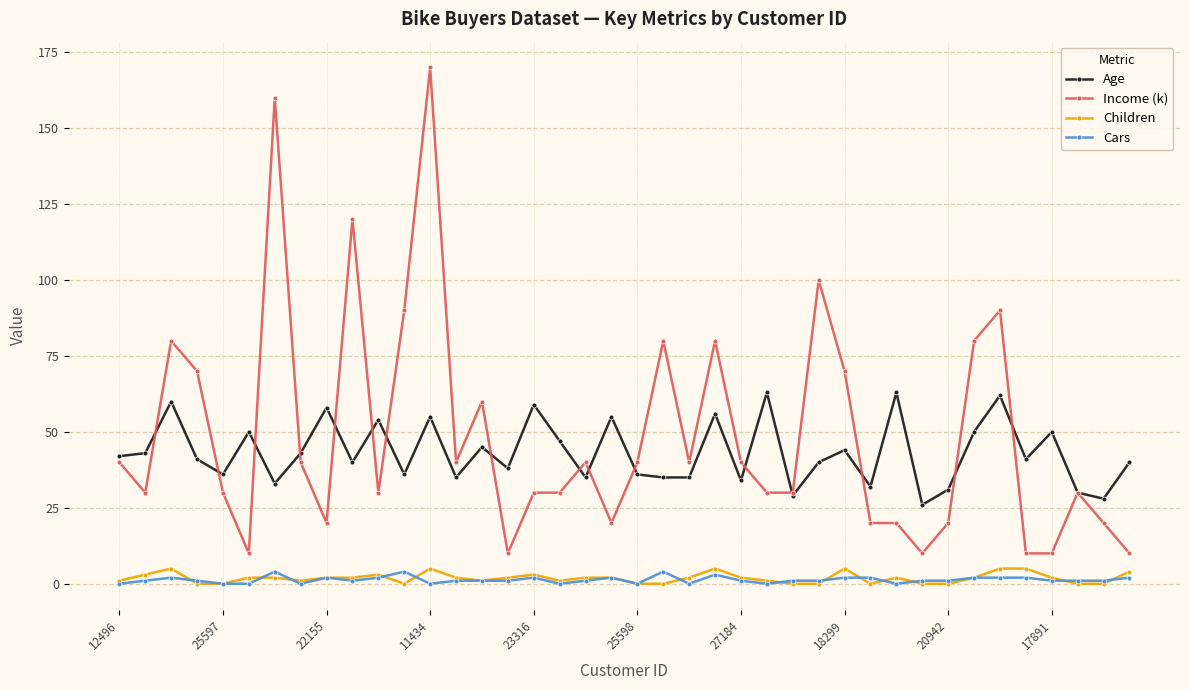

Which series has the widest spread of values?

Income (k)